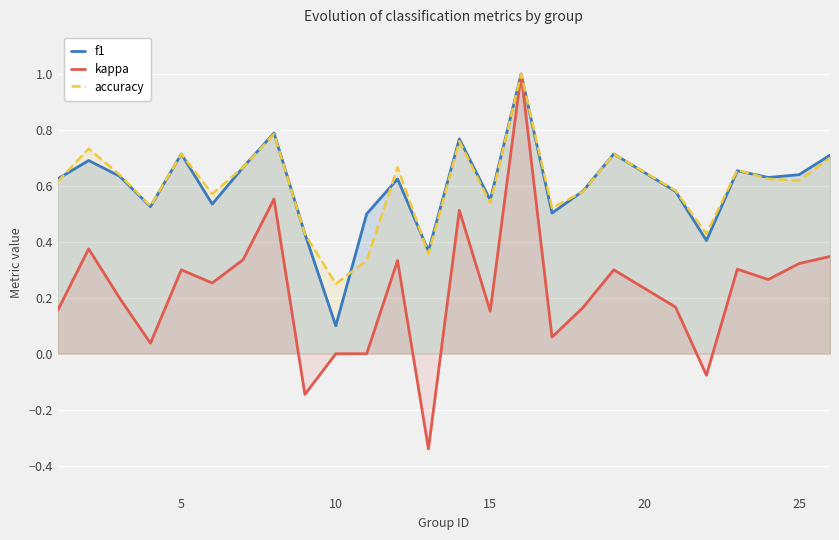

Which series has the largest range (max minus min)?

kappa